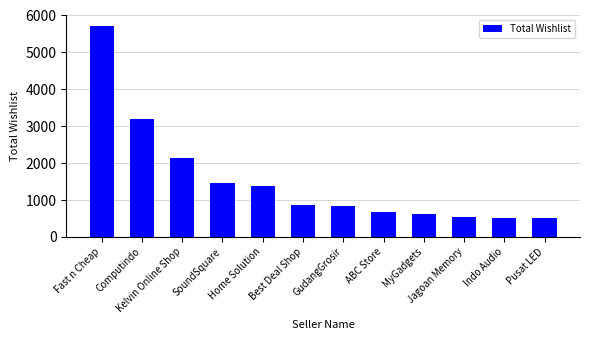

The value at Jagoan Memory is 551. True or false?

True